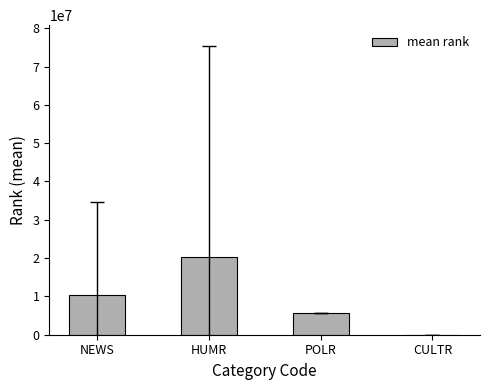

What is the greatest value displayed?

20384478.5